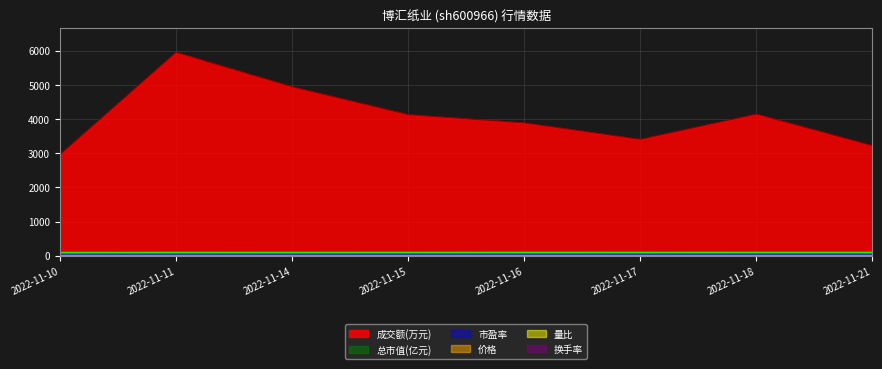

Reading left to right, extract all data points from this chart.

价格: 2022-11-10=7.0	2022-11-11=7.2	2022-11-14=7.2	2022-11-15=7.3	2022-11-16=7.3	2022-11-17=7.3	2022-11-18=7.2	2022-11-21=7.2
成交额(万元): 2022-11-10=2960.0	2022-11-11=5954.0	2022-11-14=4945.0	2022-11-15=4131.0	2022-11-16=3890.0	2022-11-17=3408.0	2022-11-18=4147.0	2022-11-21=3221.0
量比: 2022-11-10=1.1	2022-11-11=2.0	2022-11-14=1.4	2022-11-15=1.1	2022-11-16=0.9	2022-11-17=0.8	2022-11-18=0.9	2022-11-21=0.8
总市值(亿元): 2022-11-10=93.8	2022-11-11=96.0	2022-11-14=96.2	2022-11-15=97.0	2022-11-16=97.9	2022-11-17=97.6	2022-11-18=96.8	2022-11-21=96.9
市盈率: 2022-11-10=23.4	2022-11-11=23.9	2022-11-14=24.0	2022-11-15=24.2	2022-11-16=24.4	2022-11-17=24.3	2022-11-18=24.1	2022-11-21=24.1
换手率: 2022-11-10=0.3	2022-11-11=0.6	2022-11-14=0.5	2022-11-15=0.4	2022-11-16=0.4	2022-11-17=0.3	2022-11-18=0.4	2022-11-21=0.3